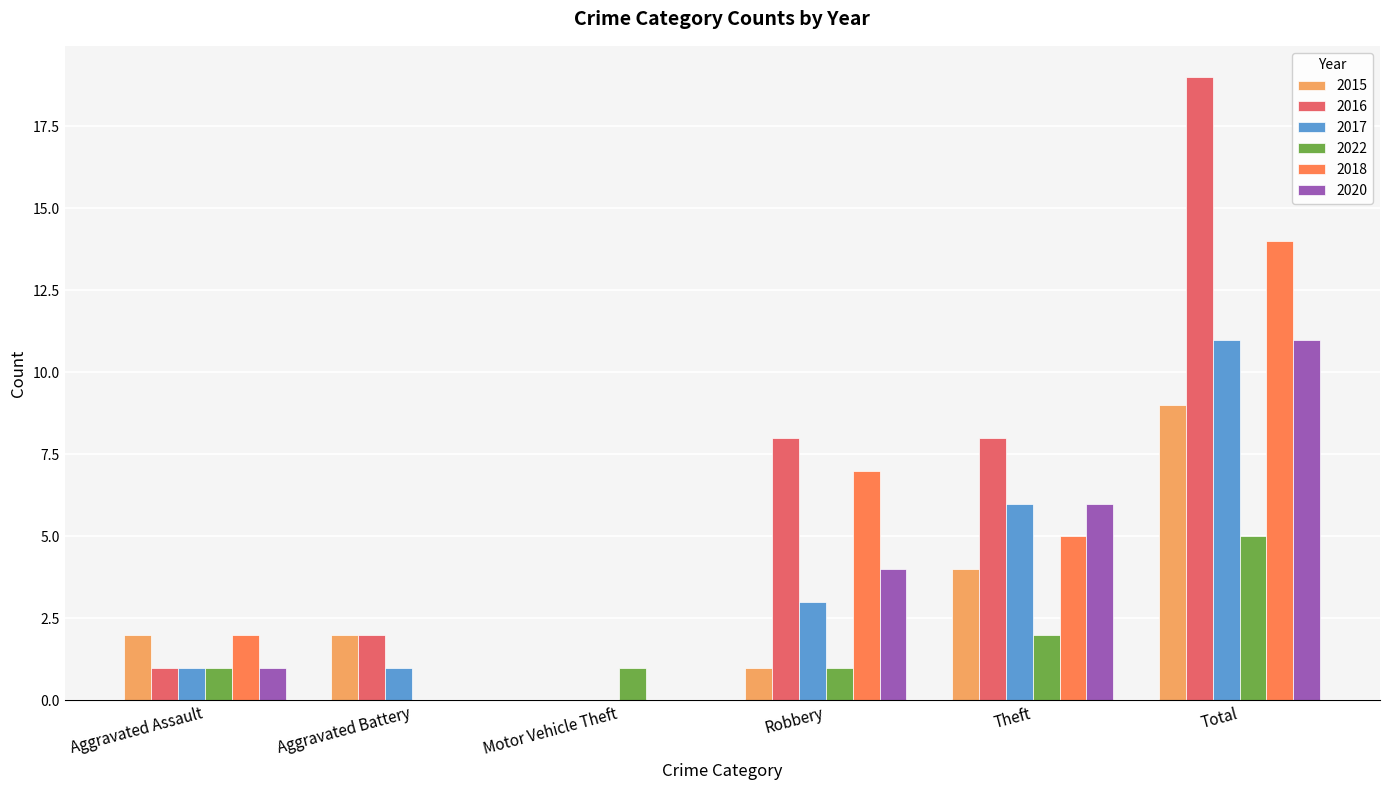

What is the maximum value for 2020?

11